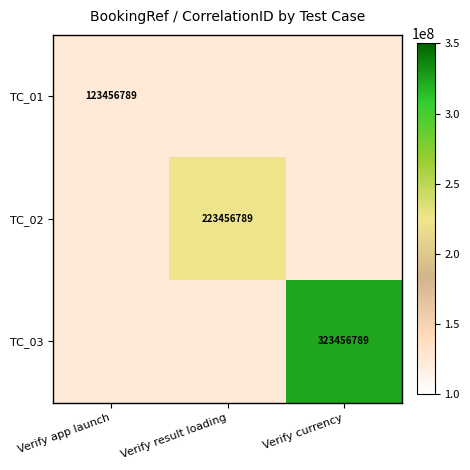

The TC_03 series shows 566250306 at Verify currency. True or false?

False